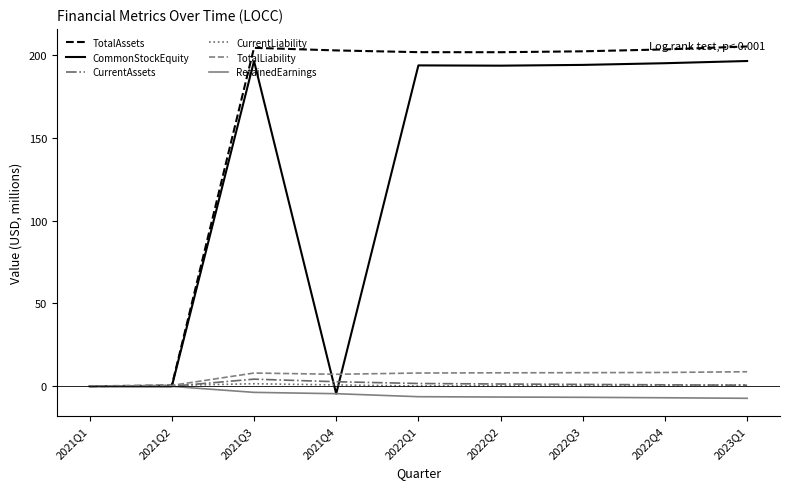

What is the lowest value of the RetainedEarnings series?

-7.3